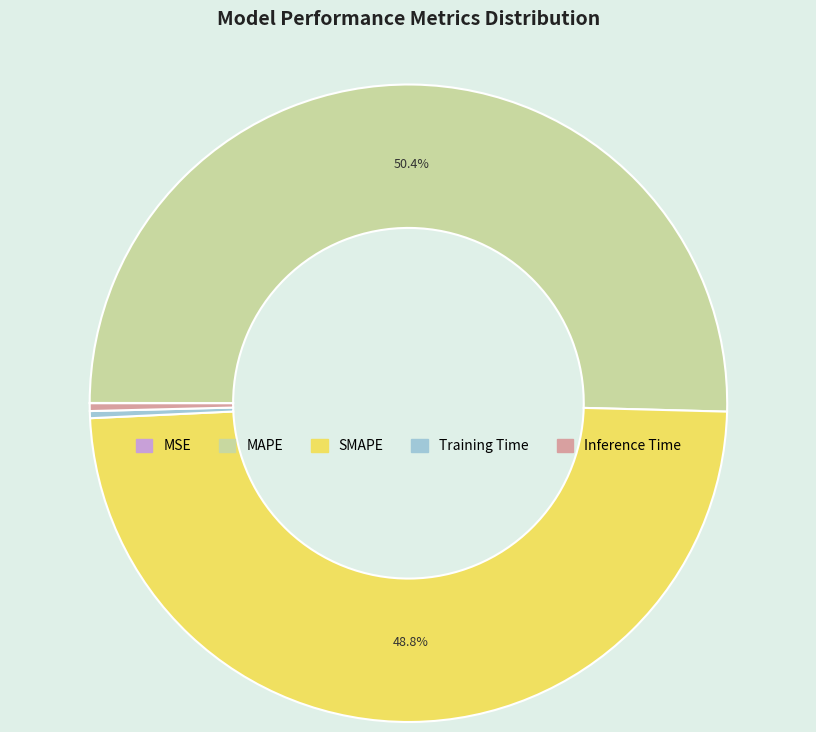

What is the largest slice in the pie chart?

MAPE